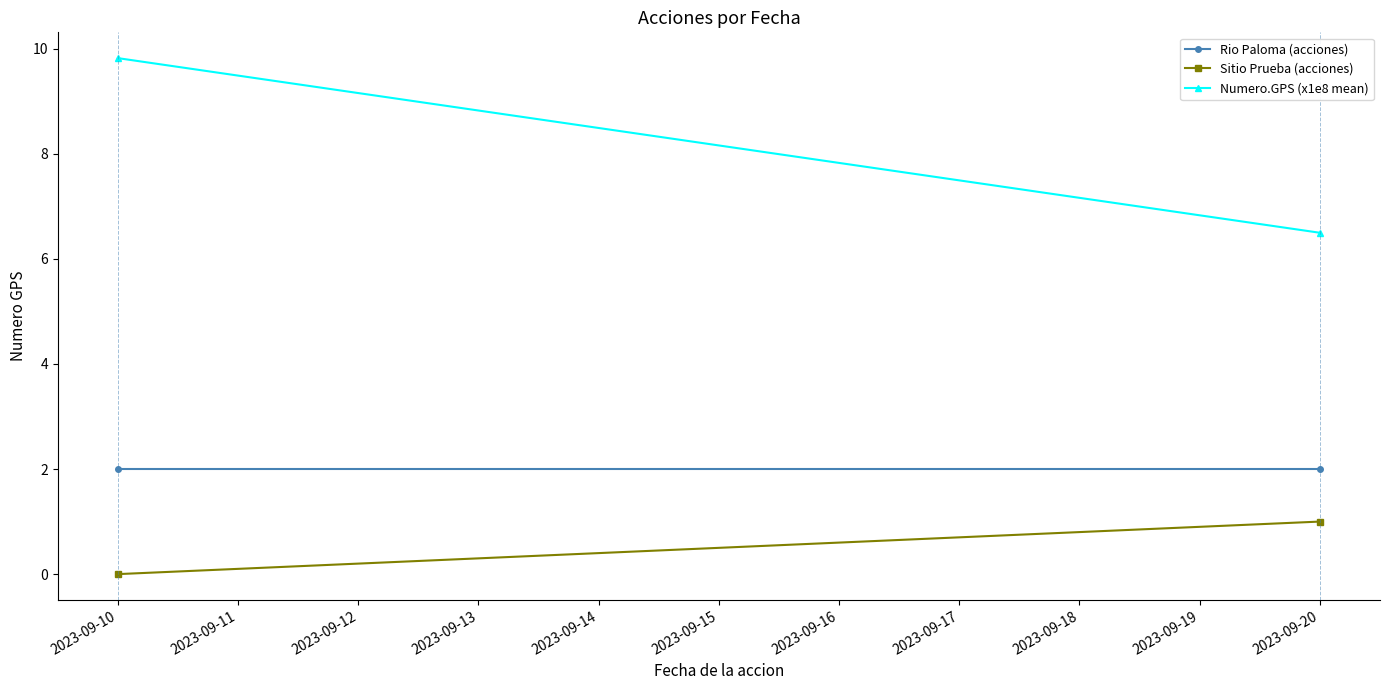

What are all the series names shown in the legend?

Rio Paloma (acciones), Sitio Prueba (acciones), Numero.GPS (x1e8 mean)